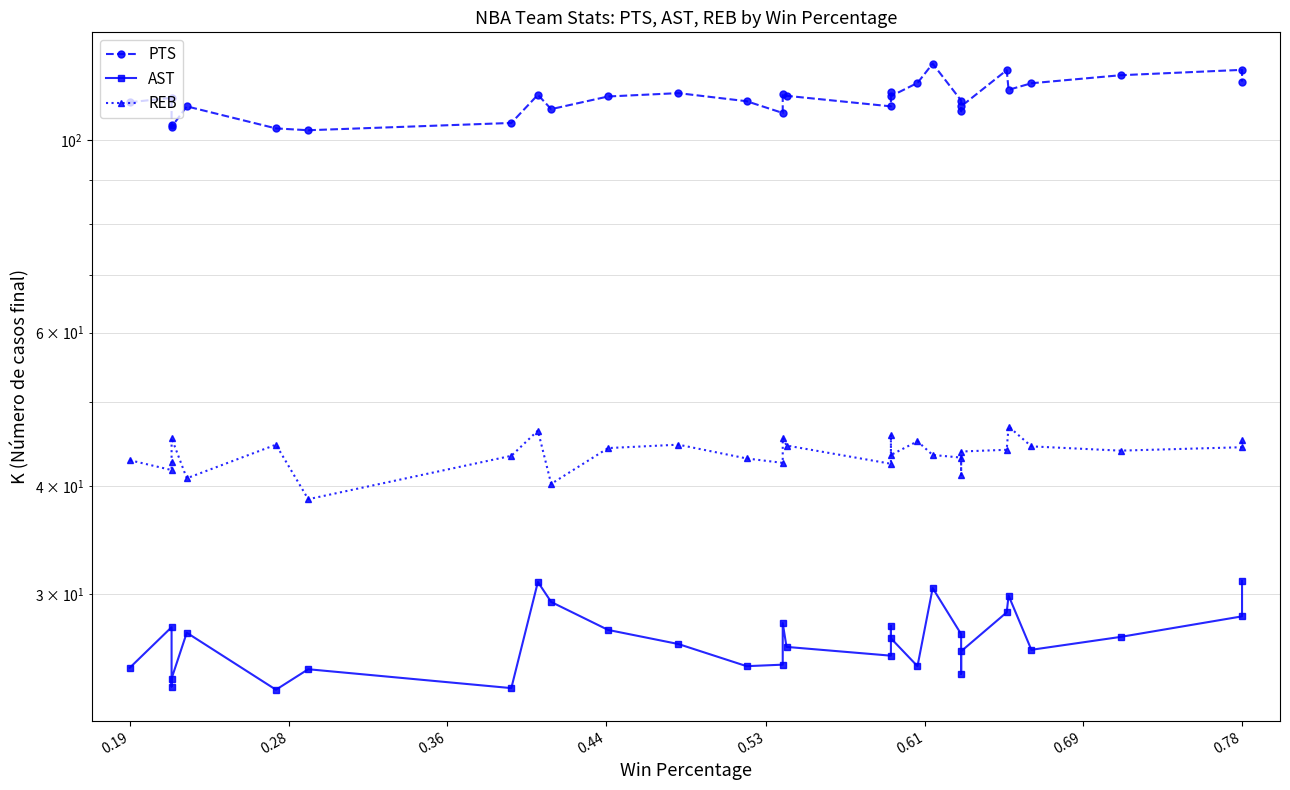

What is the maximum value for REB?

46.8